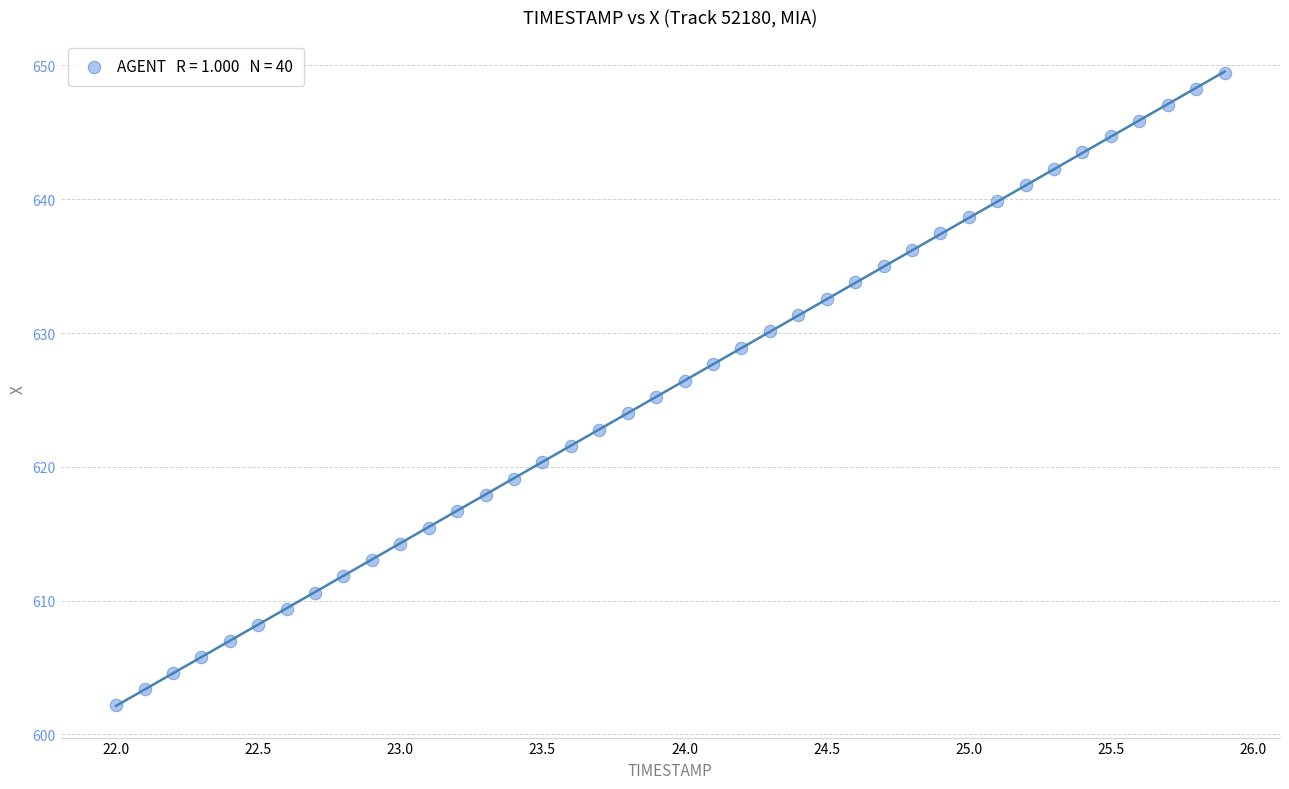

What is the range of X values (max minus min)?

3.9